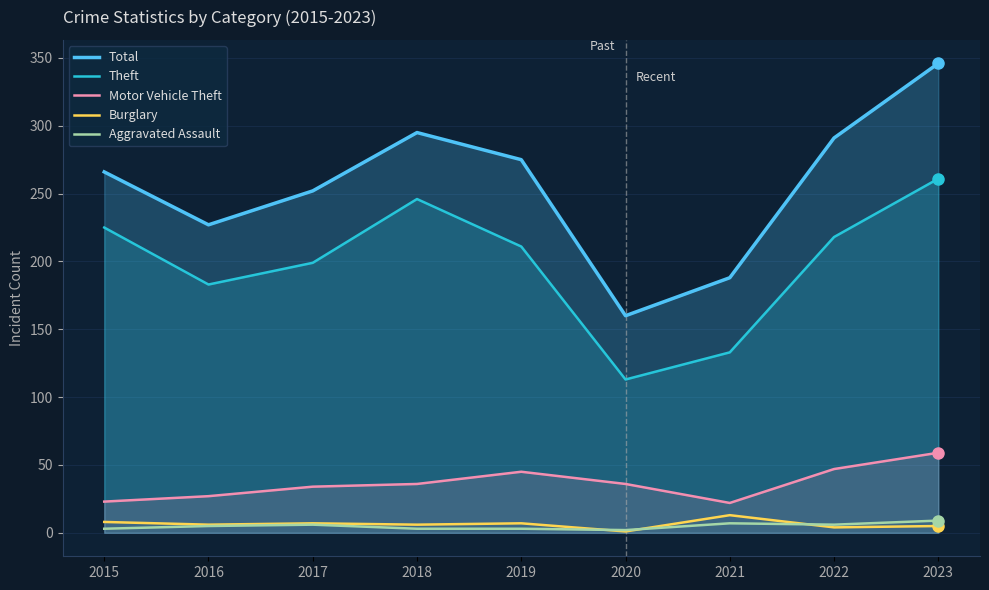

Count the number of data series in this chart.

5